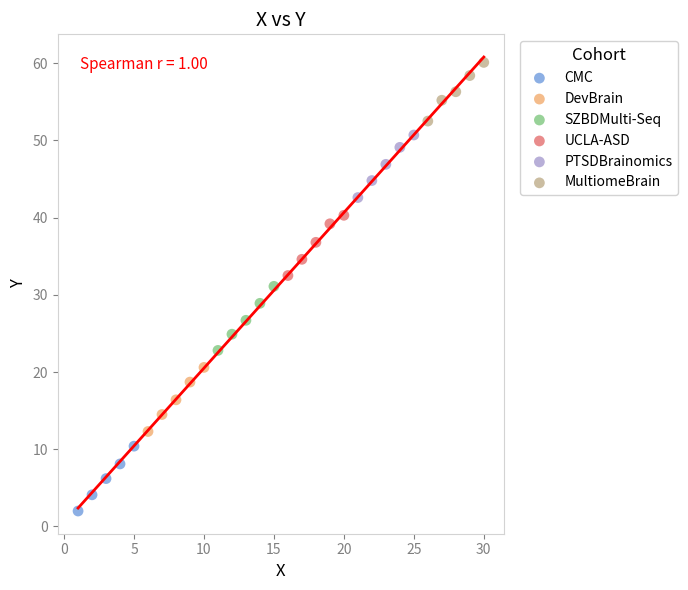

Which series reaches the minimum Y coordinate?

CMC